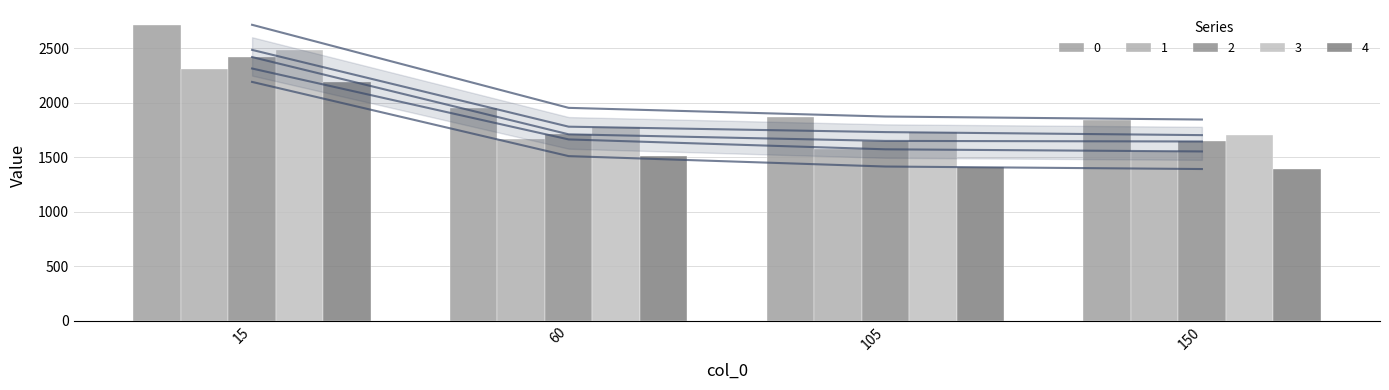

How many bars are there in each group?

5